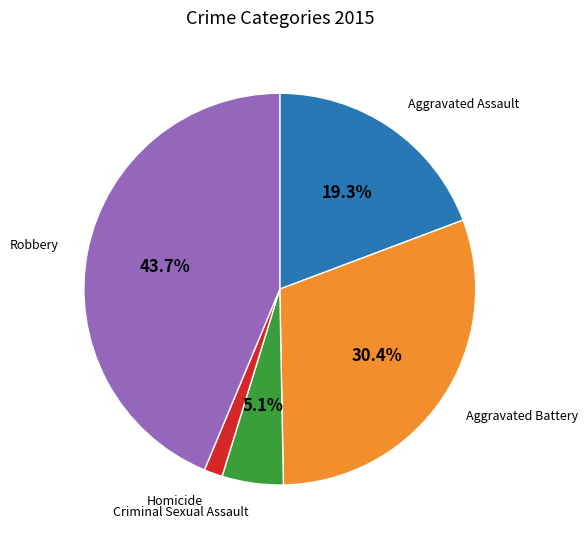

Is there a majority slice in this chart?

No